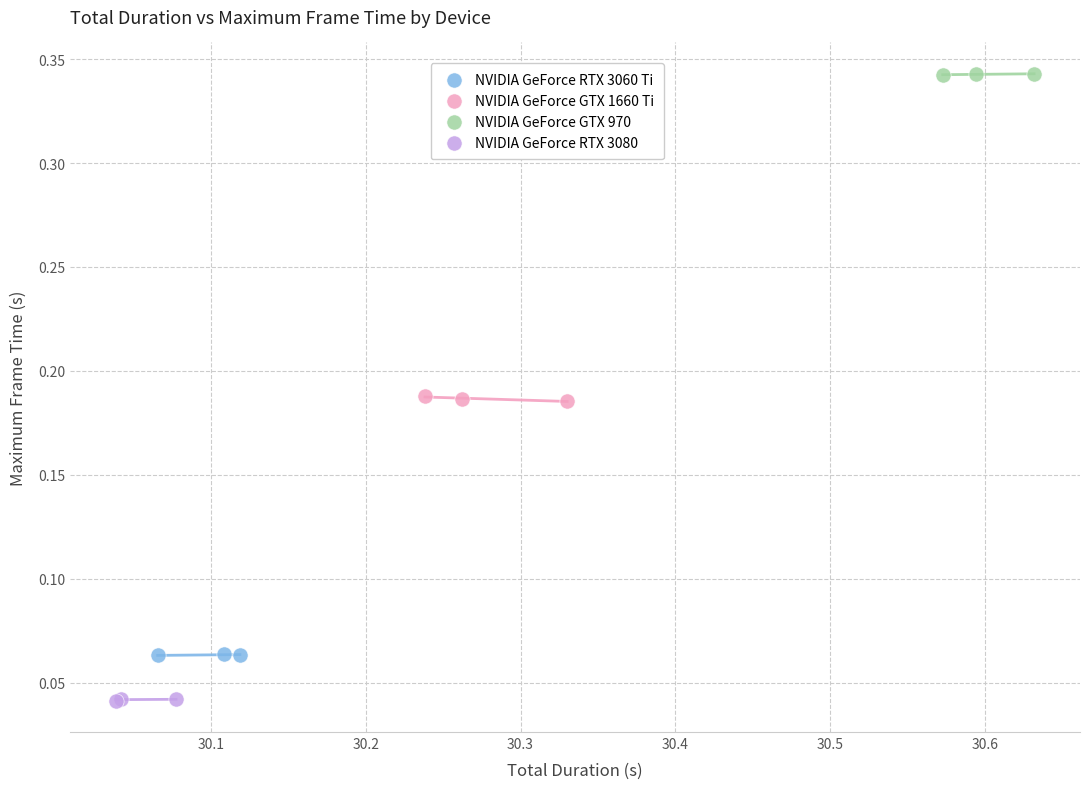

Which series reaches the maximum Y coordinate?

NVIDIA GeForce GTX 970